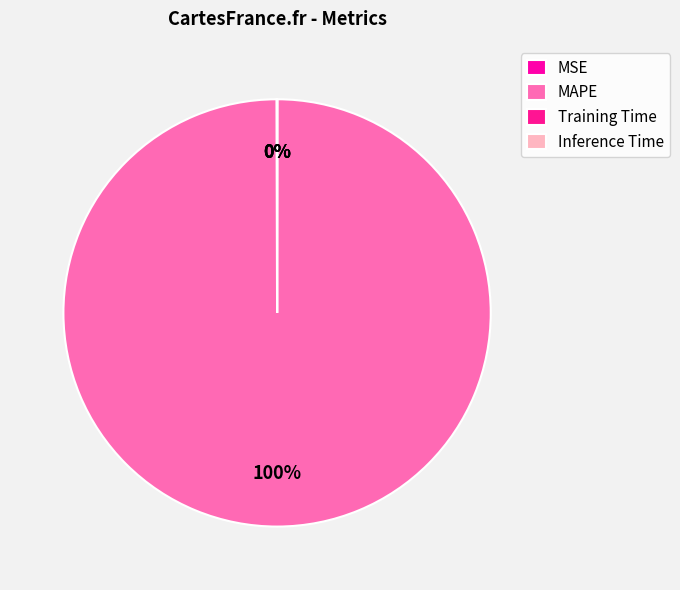

To the nearest percent, what is the difference between the largest and smallest slice percentages?

100%